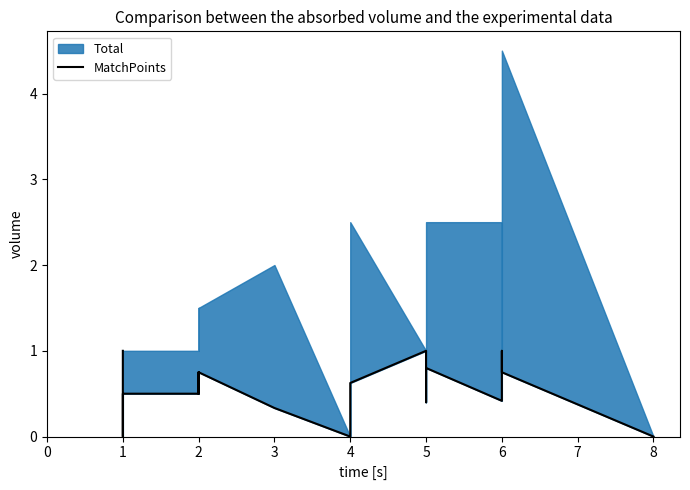

The value at 1 is 1.0. True or false?

True